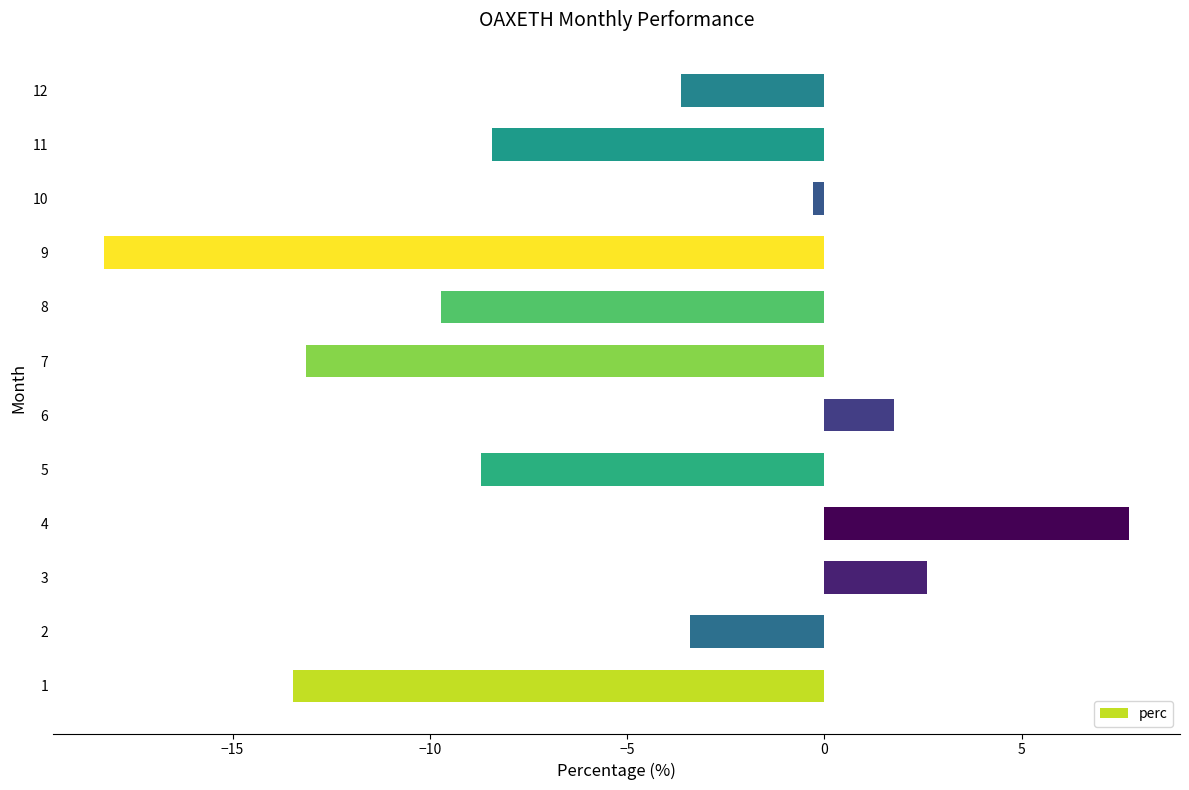

Reading bottom to top, list all the values displayed in this chart.

1=-13.5	2=-3.4	3=2.6	4=7.7	5=-8.7	6=1.8	7=-13.1	8=-9.7	9=-18.3	10=-0.3	11=-8.4	12=-3.6